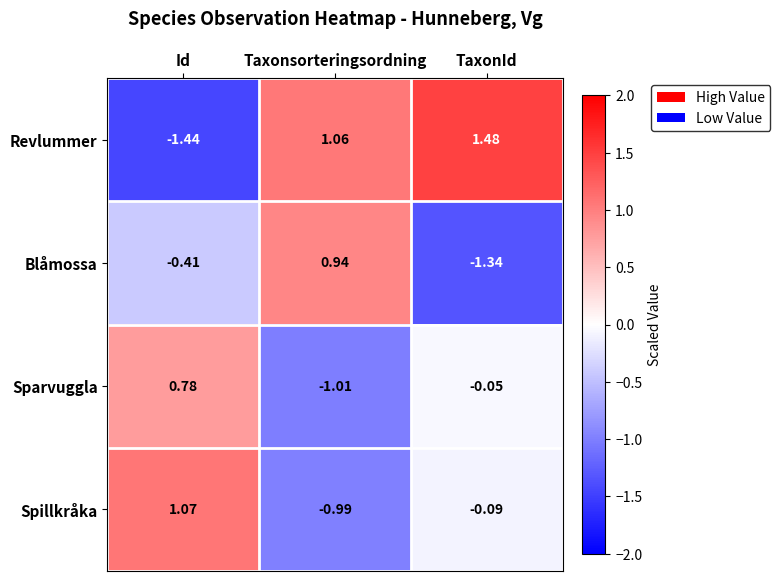

At which category does the chart reach its peak across all series?

TaxonId